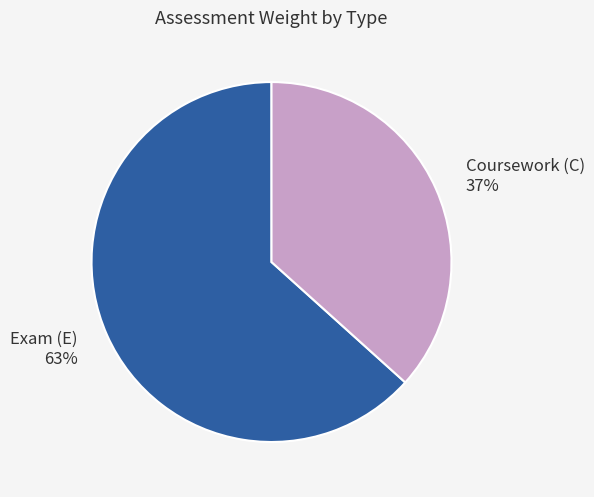

What is the largest slice in the pie chart?

Exam (E)